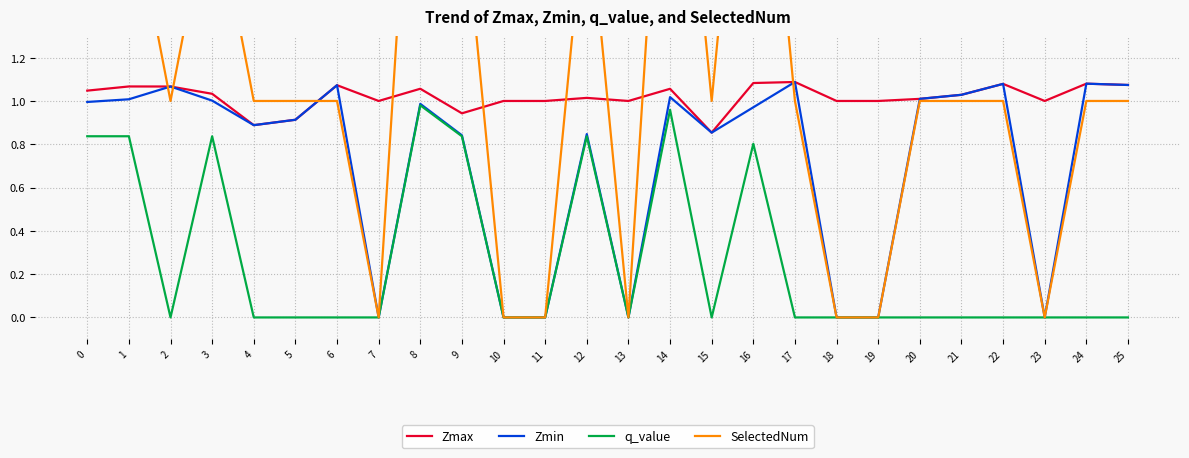

At which category is the sum across all series the highest?

14